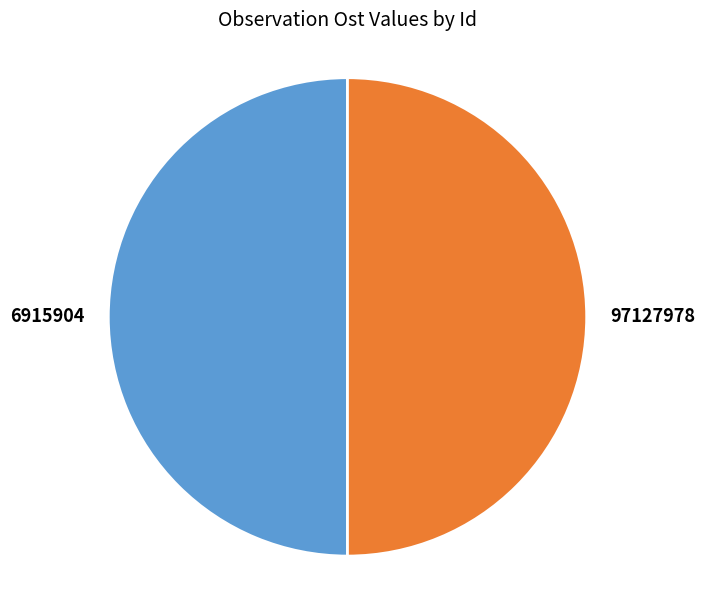

How many slices are in this pie chart?

2